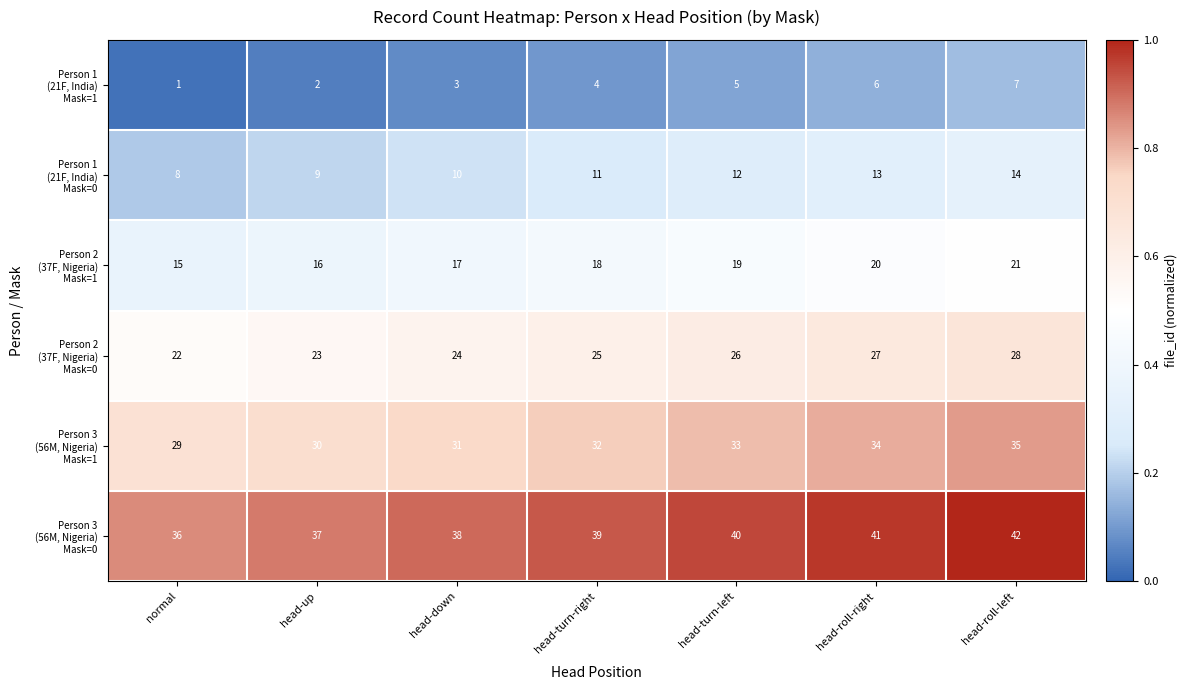

At how many categories does at least one series exceed 20?

7